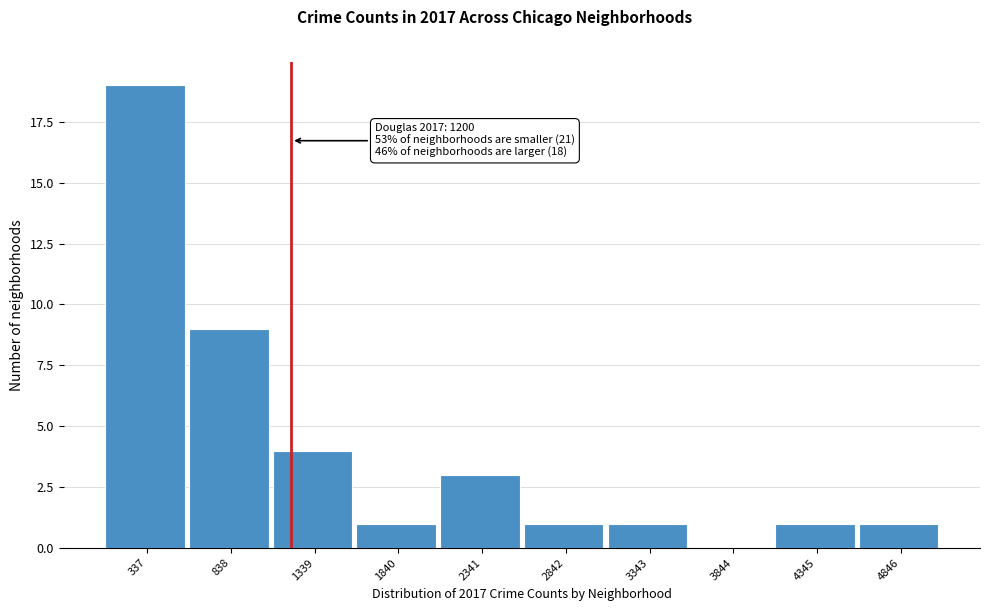

Over which range of the x-axis is the bar tallest?

100 to 600